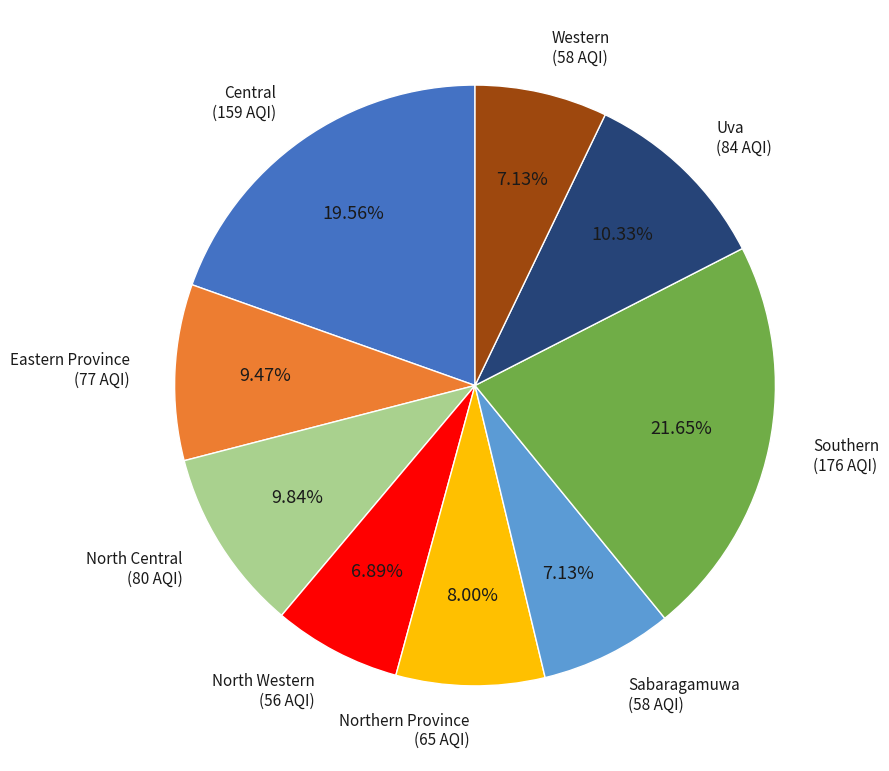

Is there any slice that represents more than half of the pie?

No